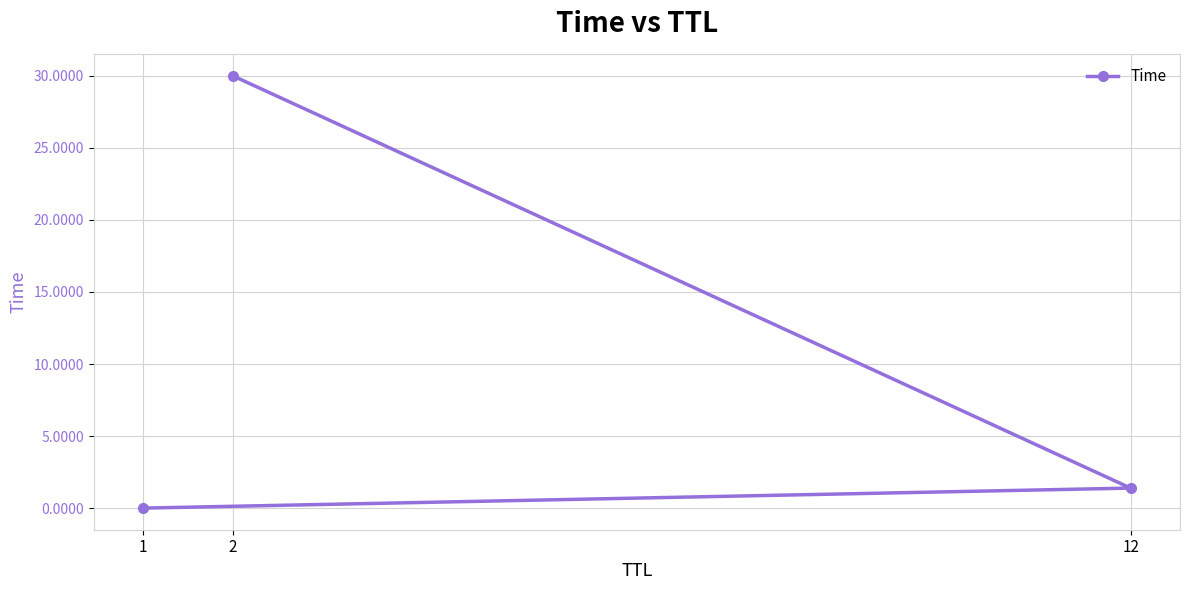

True or false: the data shows 0.0 at 1.

True